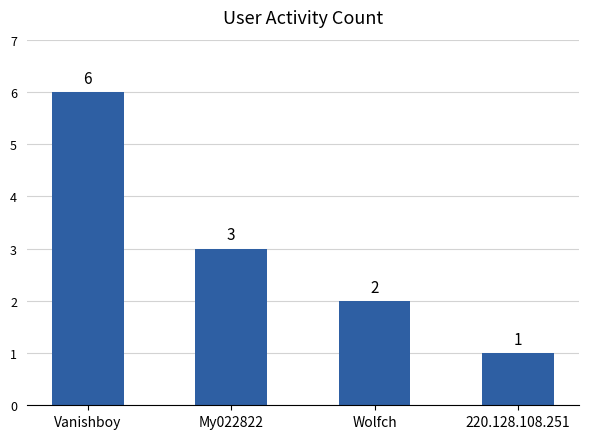

How many series are shown in this chart?

1